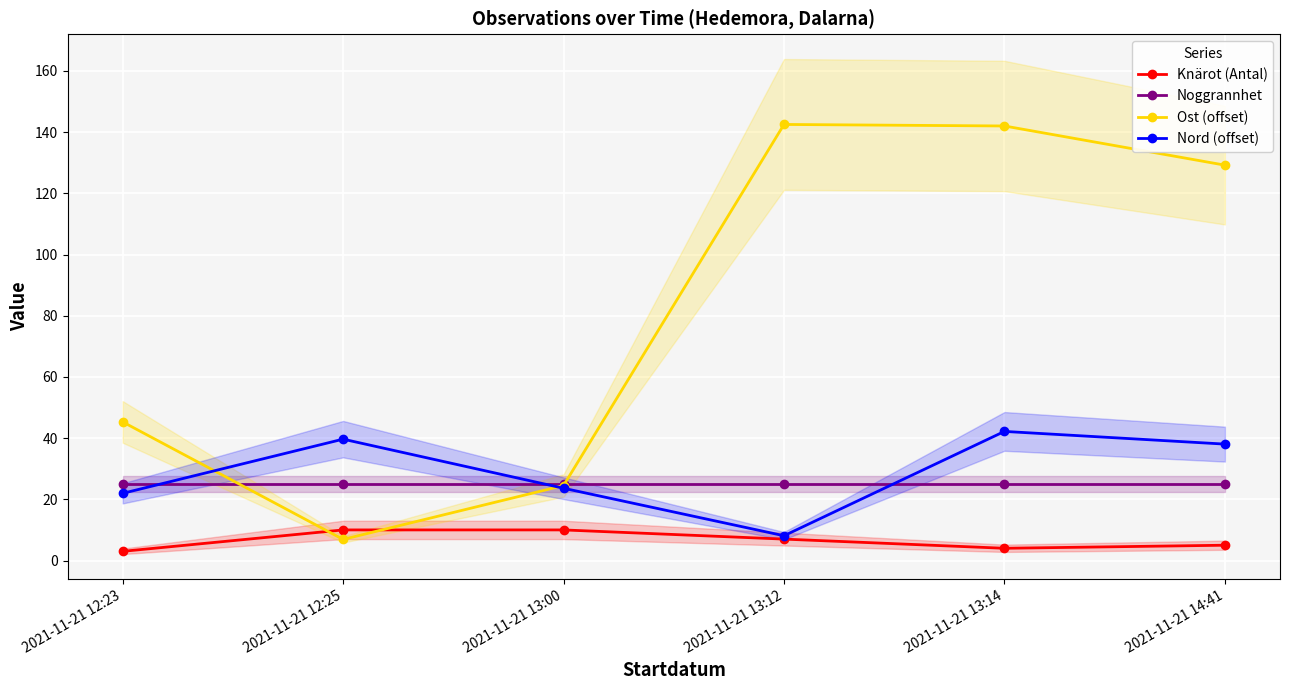

Which series has the widest spread of values?

Ost (offset)